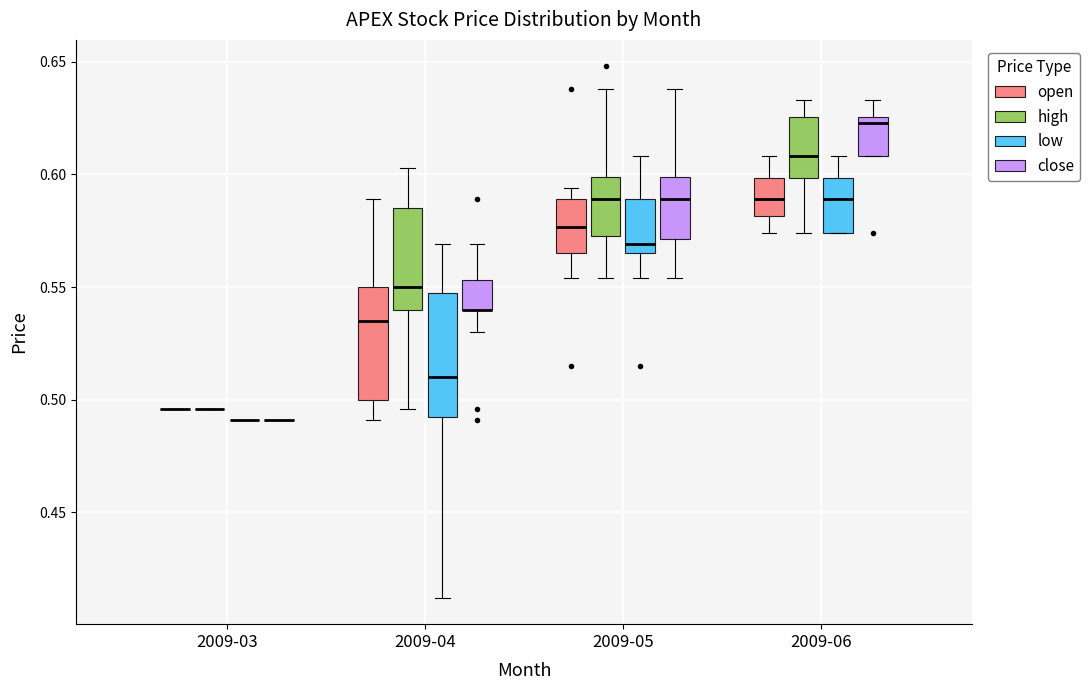

Comparing the boxes themselves (not the whiskers), which one is the tallest?

2009-04 (low)